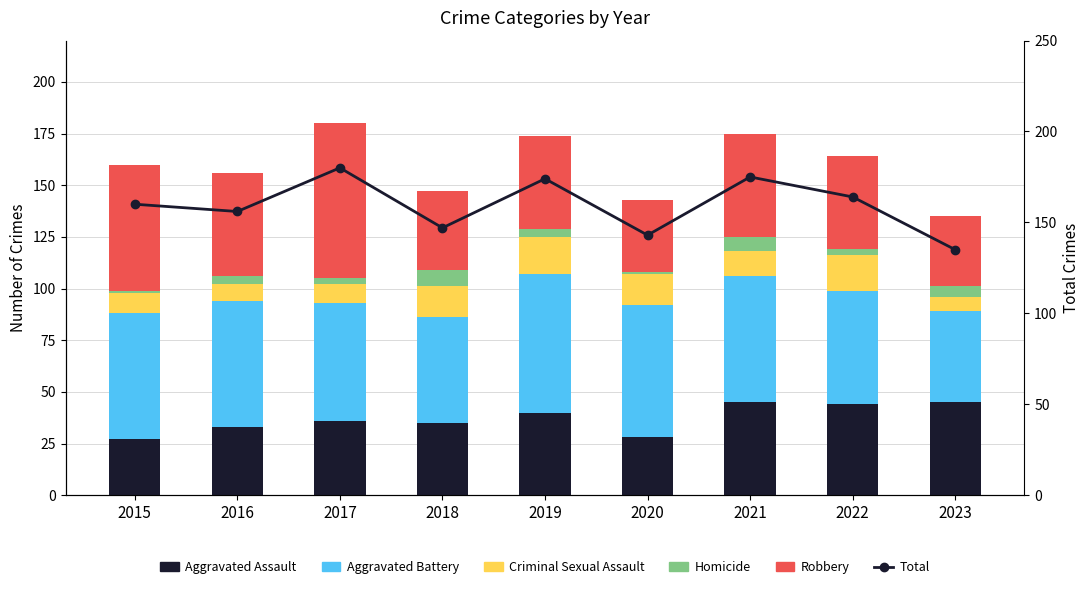

At which label does Aggravated Battery reach its minimum?

2023